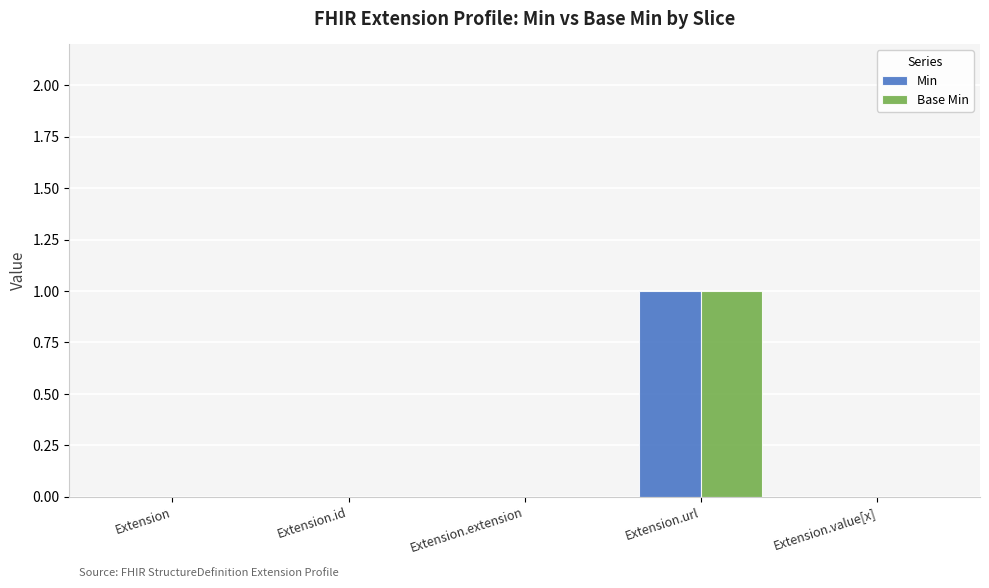

At which category is the sum across all series the highest?

Extension.url